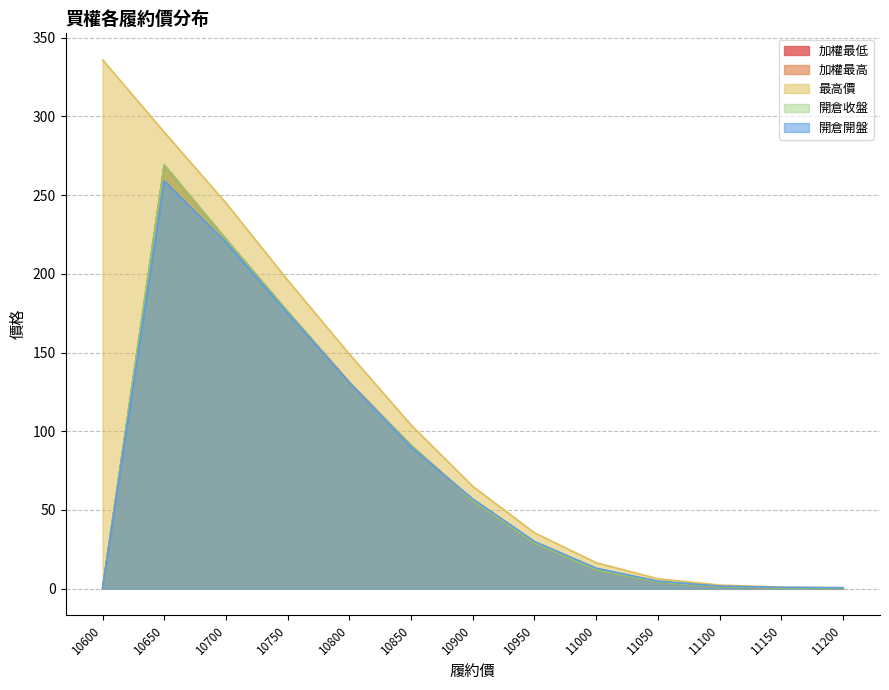

Reading left to right, transcribe all the data shown in this chart.

加權最低: 0.0	269.0	222.0	176.0	131.0	91.0	56.0	29.0	12.0	4.2	1.2	0.4	0.2
加權最高: 0.0	269.0	222.0	176.0	131.0	91.0	56.0	29.0	12.0	4.2	1.2	0.4	0.2
最高價: 336.0	290.0	245.0	196.0	149.0	104.0	65.0	35.5	16.5	6.3	2.3	1.0	0.6
開倉收盤: 0.0	269.0	222.0	176.0	131.0	91.0	56.0	29.0	12.0	4.2	1.2	0.4	0.2
開倉開盤: 0.0	259.0	220.0	175.0	131.0	90.0	57.0	30.0	13.0	4.8	1.6	0.8	0.6